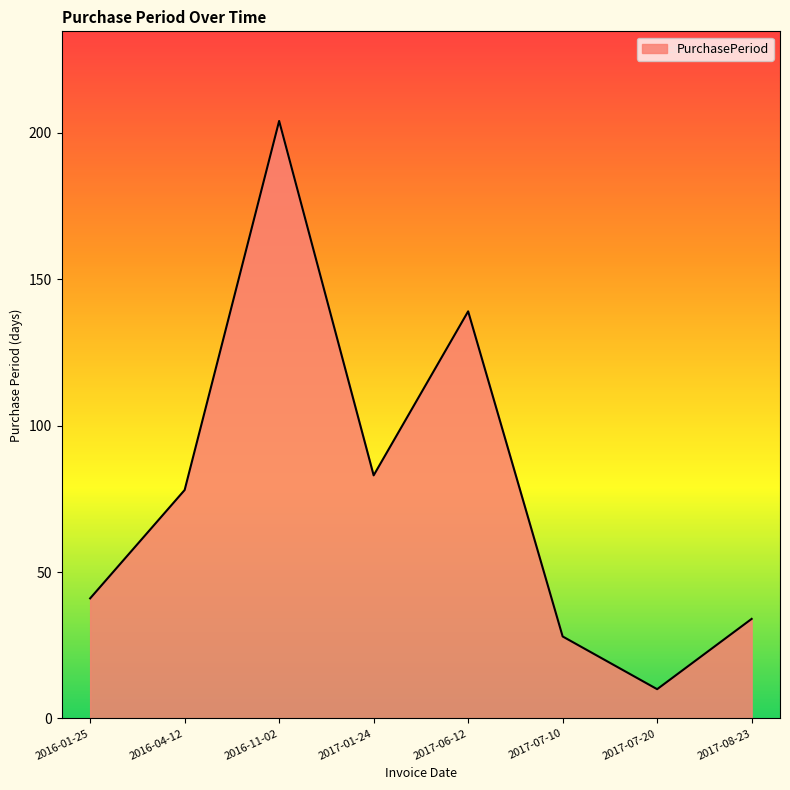

Which category has the lowest value across all series?

2017-07-20